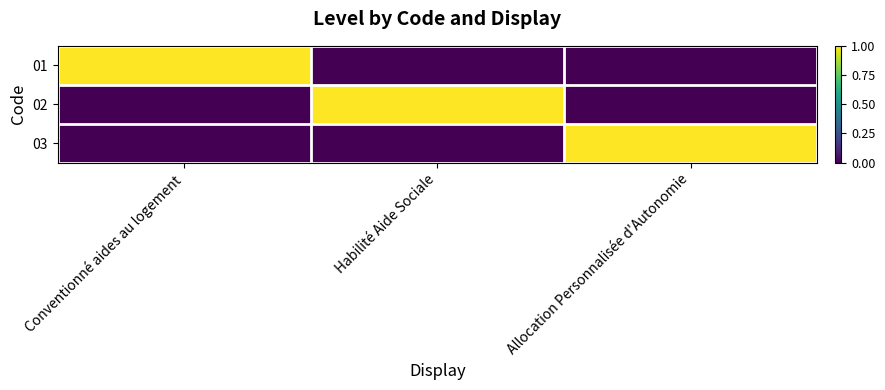

Reading left to right, extract all data points from this chart.

01: Conventionné aides au logement=1	Habilité Aide Sociale=0	Allocation Personnalisée d'Autonomie=0
02: Conventionné aides au logement=0	Habilité Aide Sociale=1	Allocation Personnalisée d'Autonomie=0
03: Conventionné aides au logement=0	Habilité Aide Sociale=0	Allocation Personnalisée d'Autonomie=1